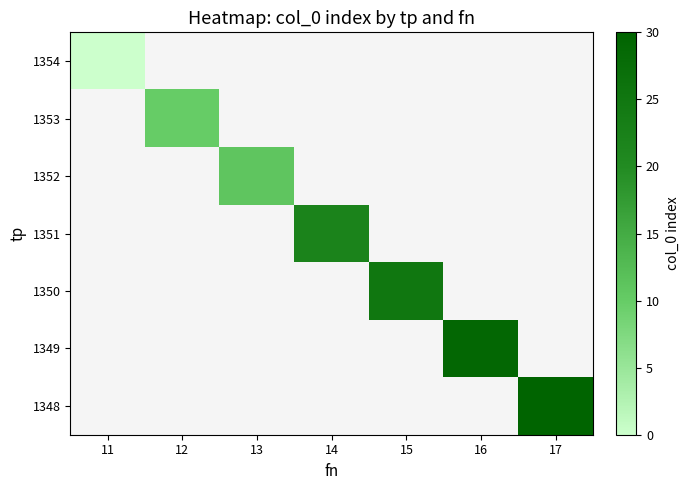

Which label corresponds to the largest value in the chart?

17